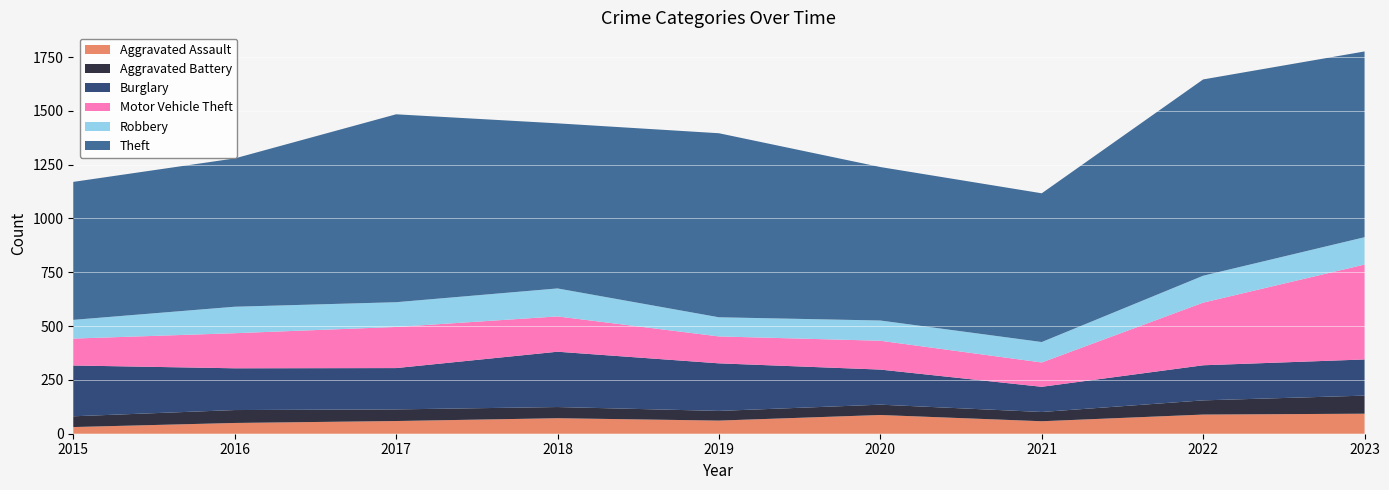

Reading left to right, list all the values displayed in this chart.

Aggravated Assault: 2015=31	2016=50	2017=59	2018=72	2019=61	2020=87	2021=58	2022=89	2023=93
Aggravated Battery: 2015=50	2016=60	2017=54	2018=52	2019=45	2020=48	2021=43	2022=66	2023=84
Burglary: 2015=236	2016=194	2017=192	2018=257	2019=221	2020=163	2021=117	2022=163	2023=168
Motor Vehicle Theft: 2015=125	2016=163	2017=191	2018=164	2019=125	2020=134	2021=113	2022=291	2023=441
Robbery: 2015=87	2016=123	2017=115	2018=130	2019=89	2020=94	2021=95	2022=125	2023=127
Theft: 2015=641	2016=689	2017=873	2018=767	2019=855	2020=713	2021=691	2022=912	2023=863